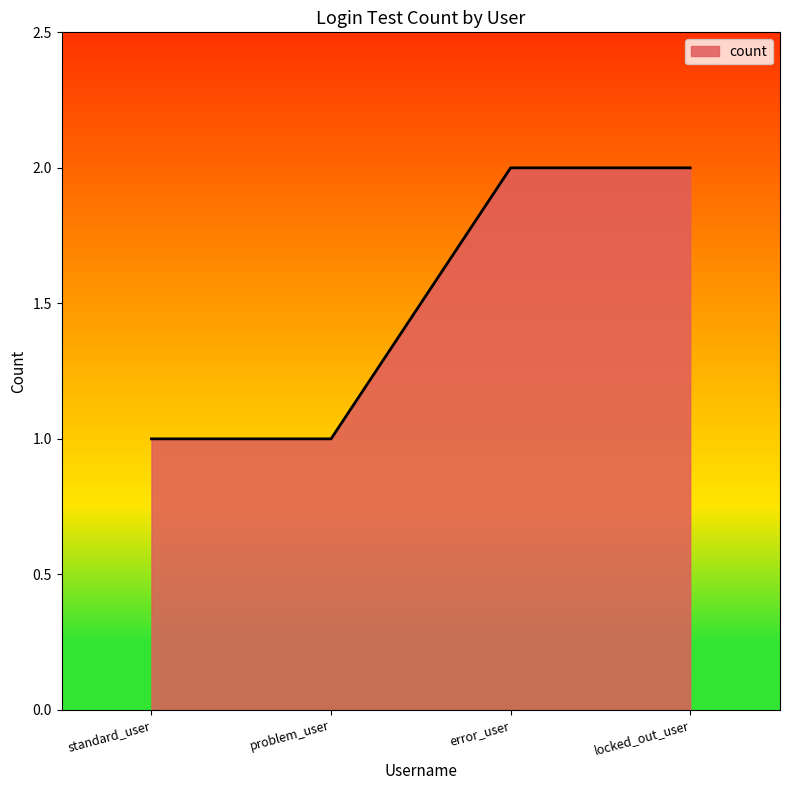

The value at locked_out_user is 3. True or false?

False